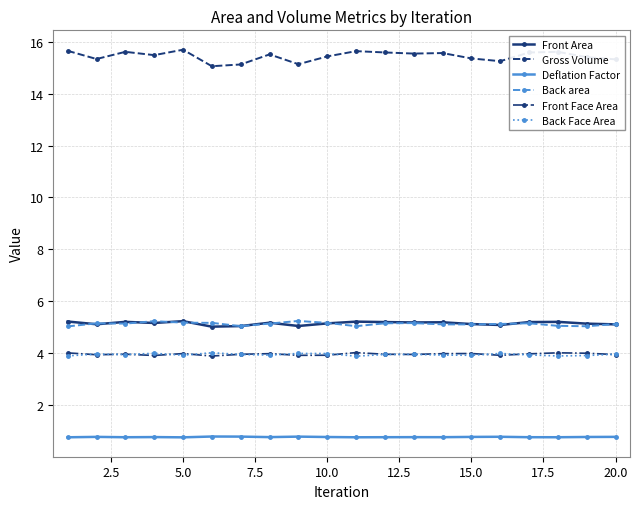

True or false: Front Face Area and Gross Volume cross at least once.

False